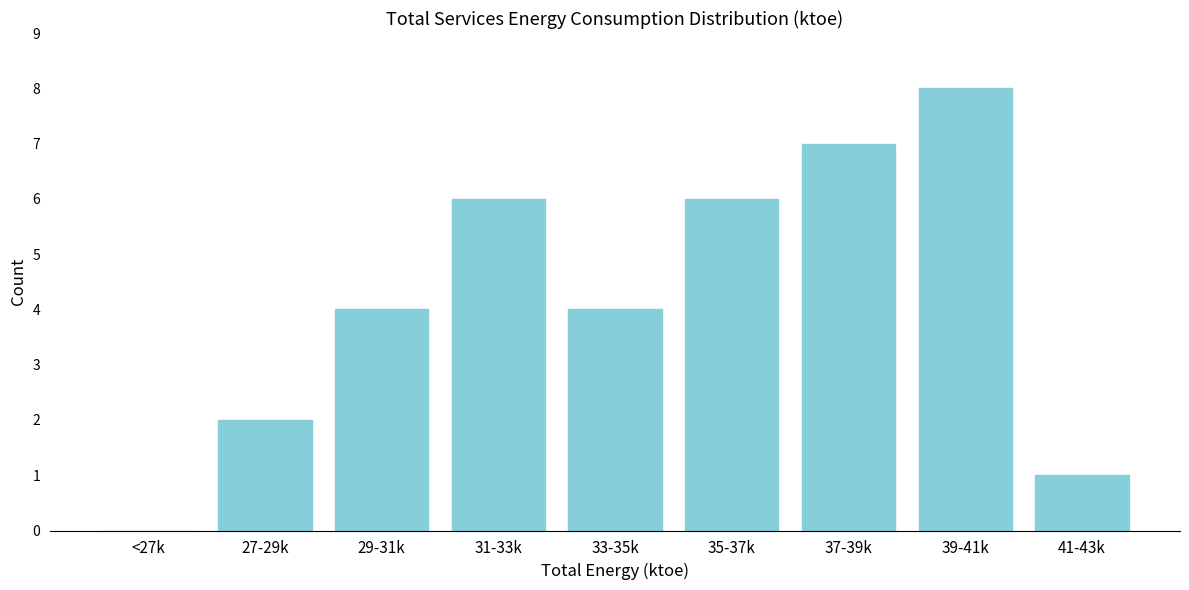

What is the sum of the values at 35-37k and 37-39k?

13